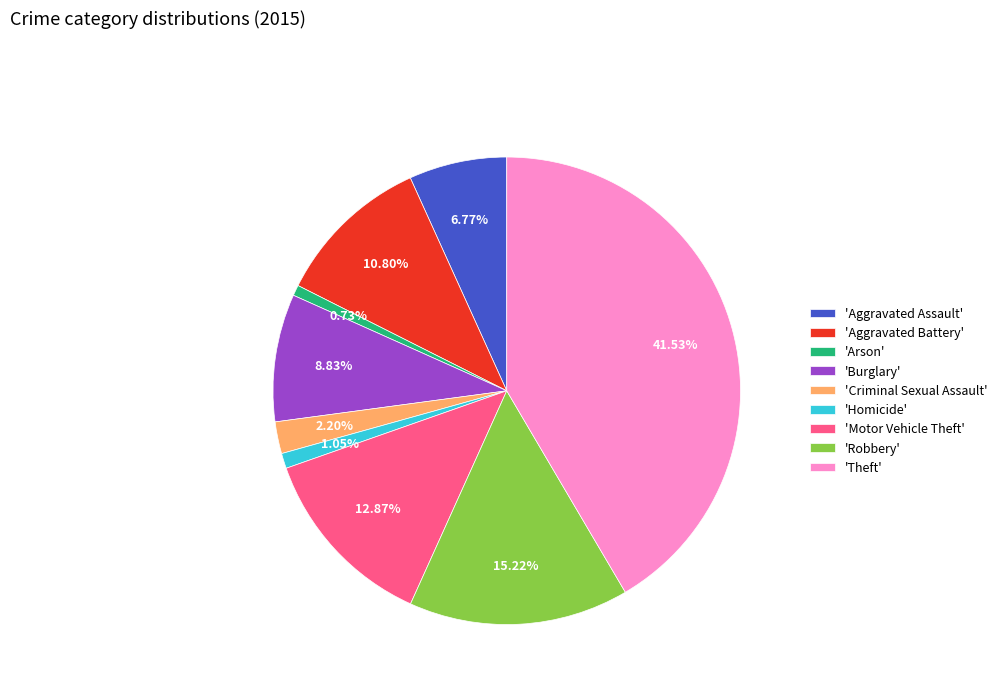

Is the sum of 'Homicide' and 'Robbery' greater than half?

No